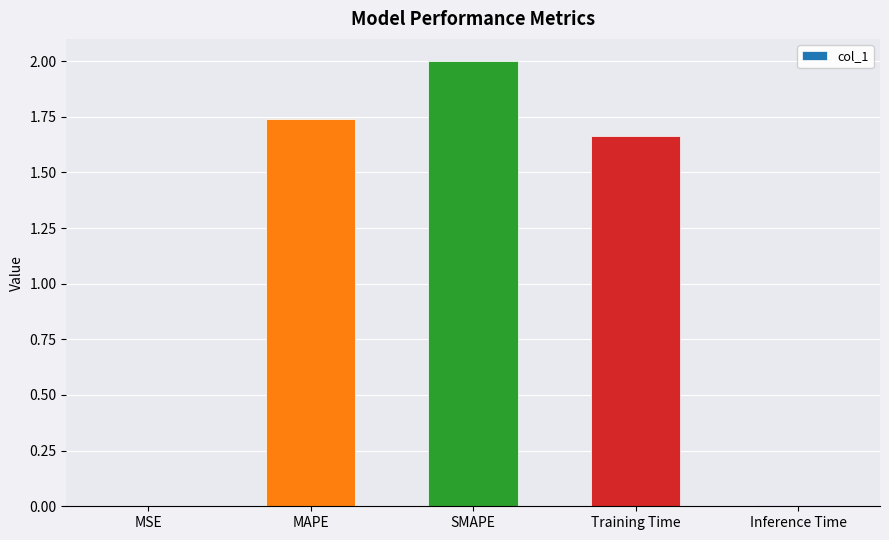

What is the sum of the values at SMAPE and MAPE?

3.7